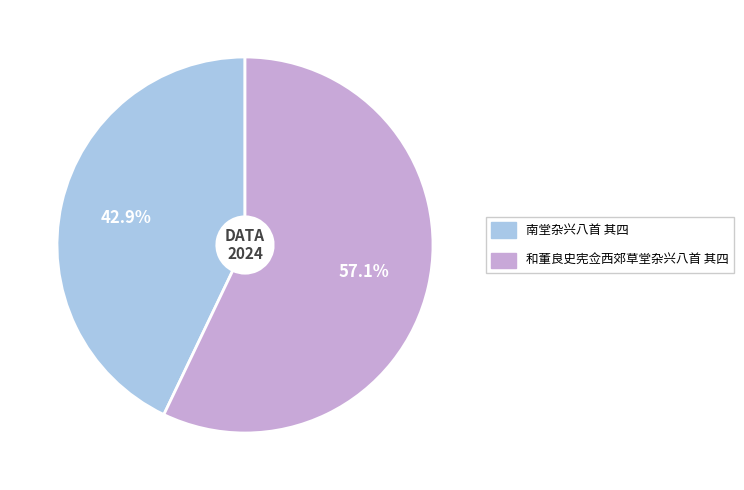

Rank the categories by value from highest to lowest.

和董良史宪佥西郊草堂杂兴八首 其四, 南堂杂兴八首 其四